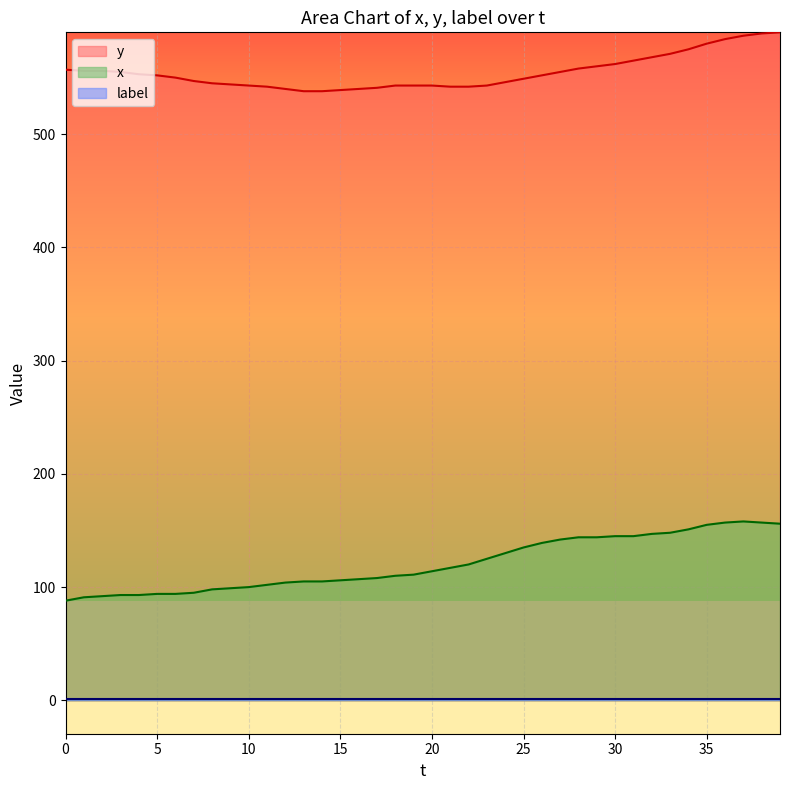

What is the difference between the highest and lowest values at 2?

464